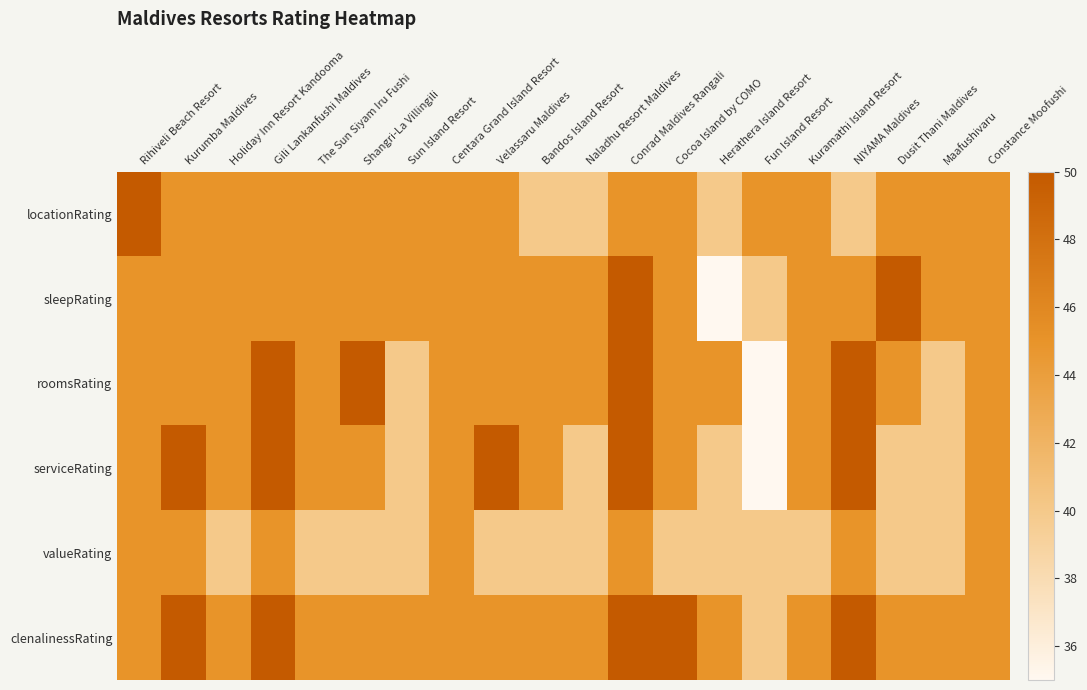

At which category is the sum across all series the highest?

Conrad Maldives Rangali